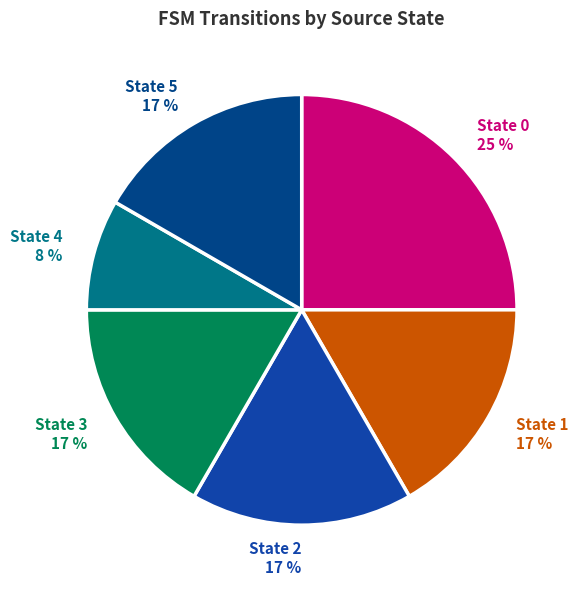

Is it true that State 2 17 % is 23% of the pie?

False